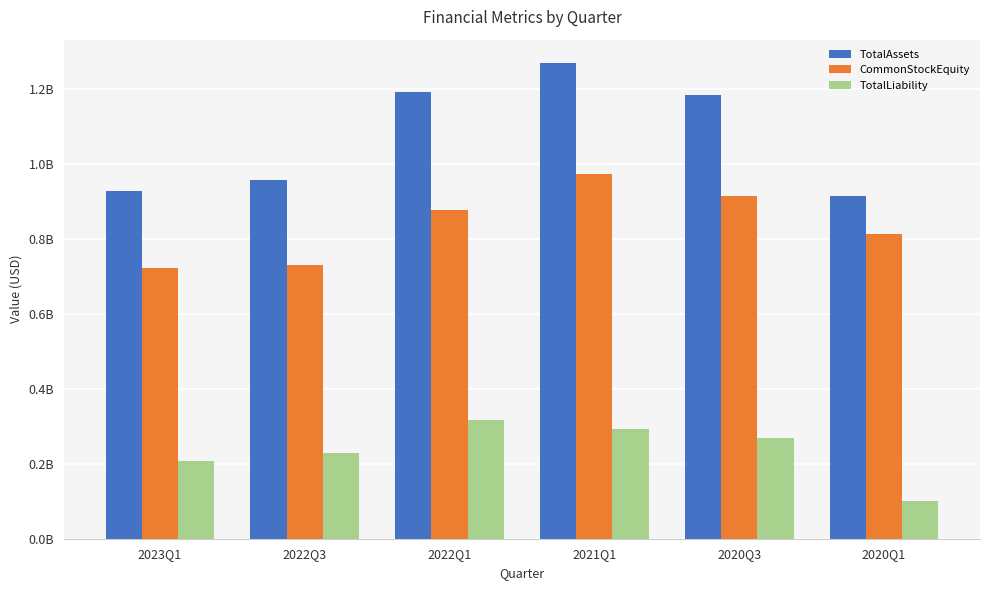

What is the difference between the maximum and minimum values in the CommonStockEquity series?

0.3